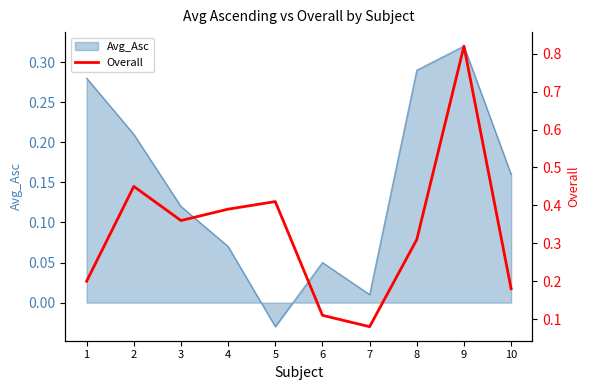

The value of Avg_Asc at 2 is 0.3. True or false?

False